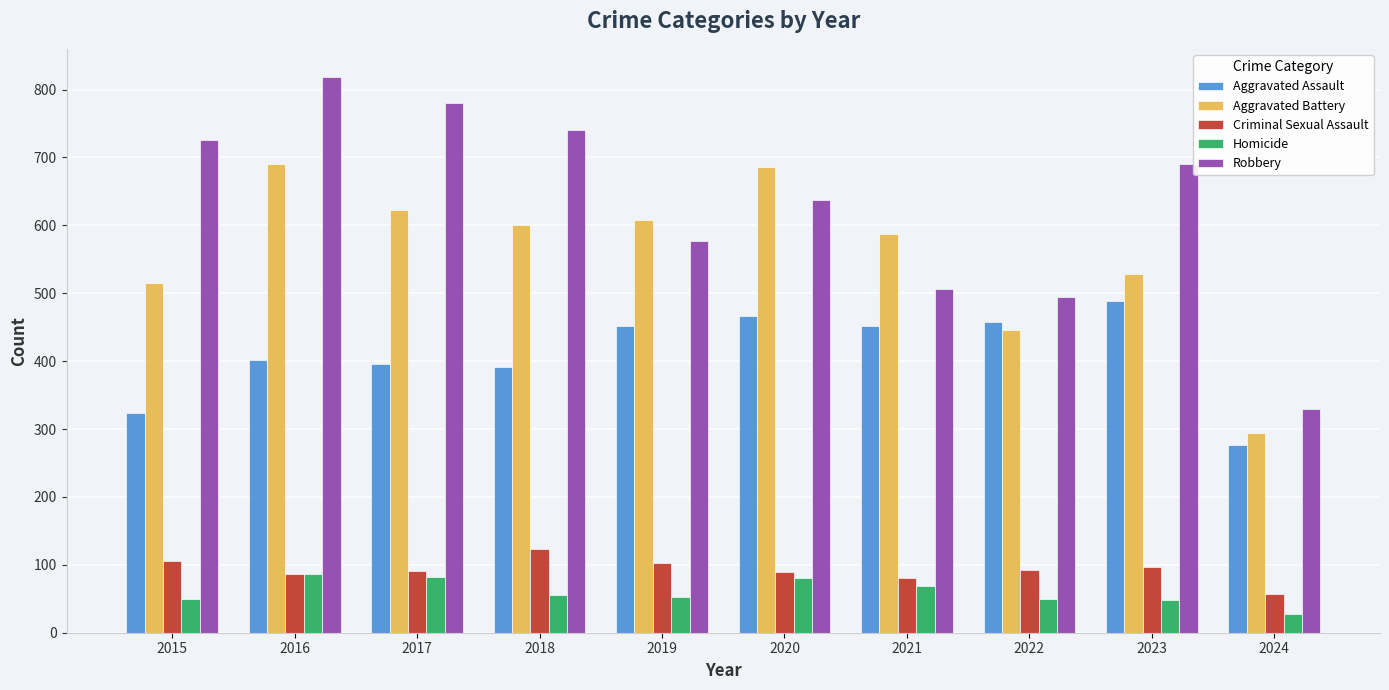

What is the value of the Homicide bar at the 9th from the left?

48